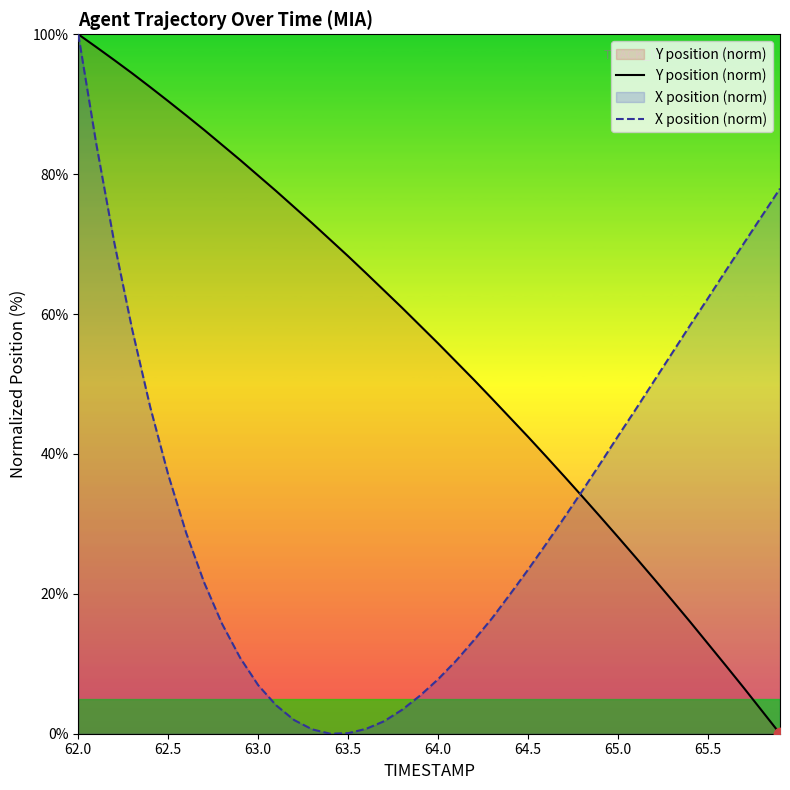

At which category is the sum across all series the highest?

62.0